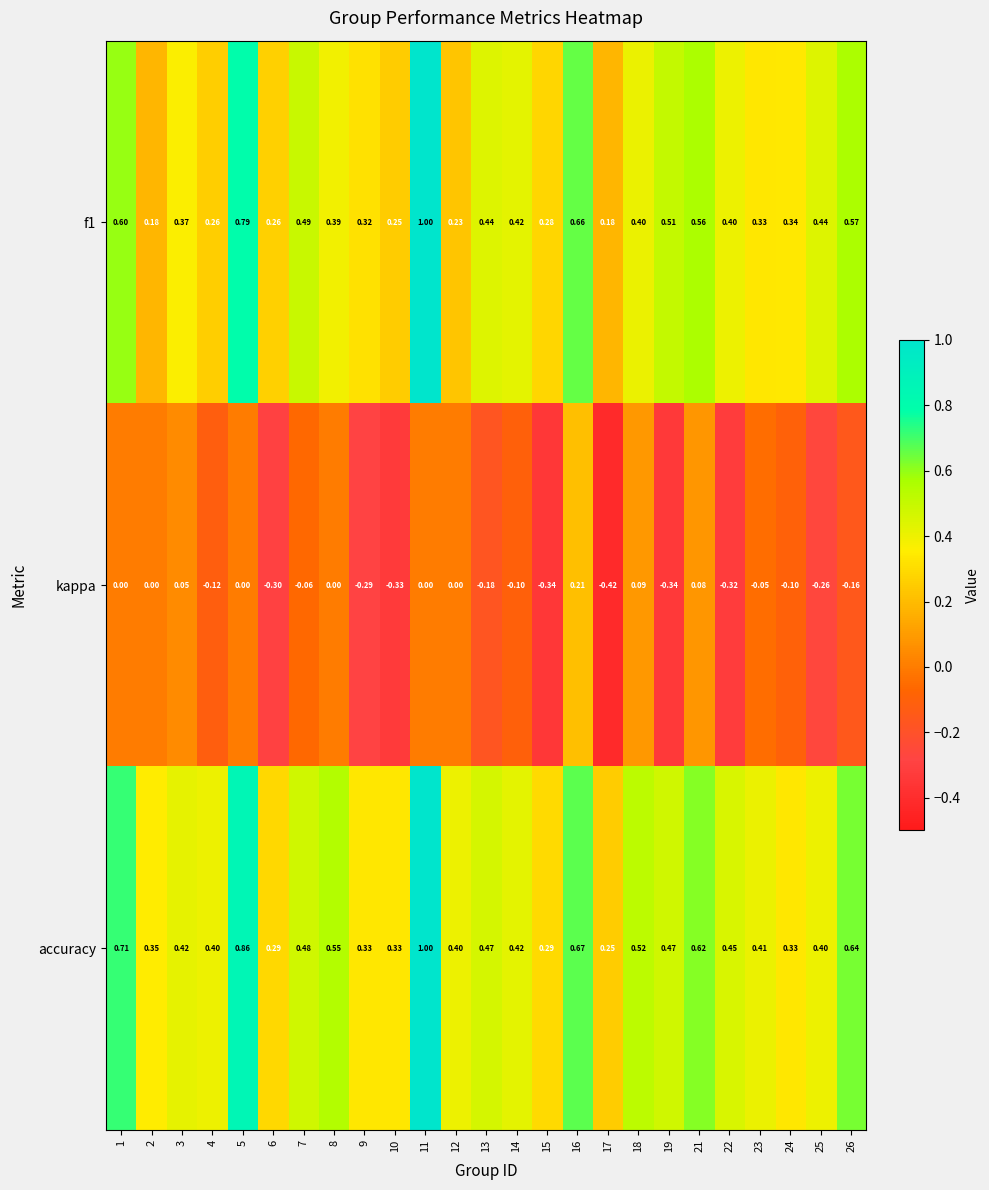

Which series has the largest total across all categories?

accuracy